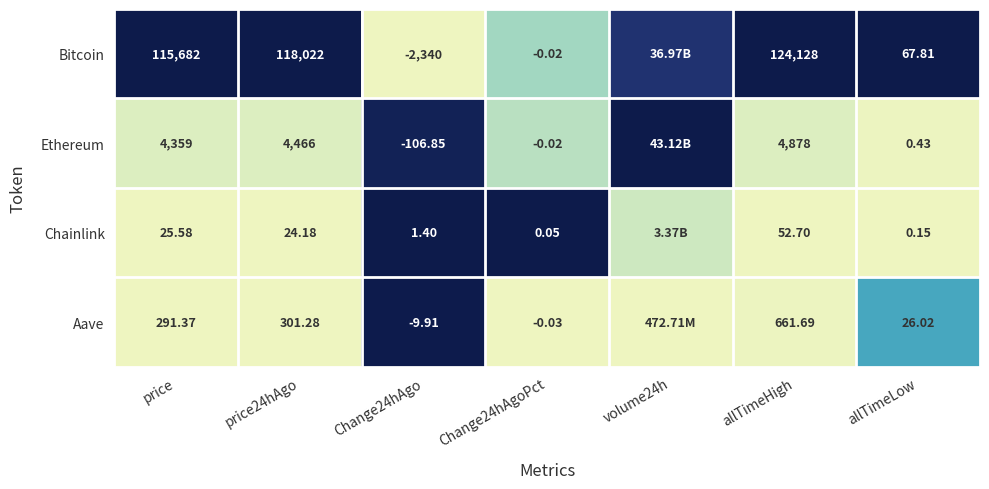

How many distinct data groups are displayed?

4